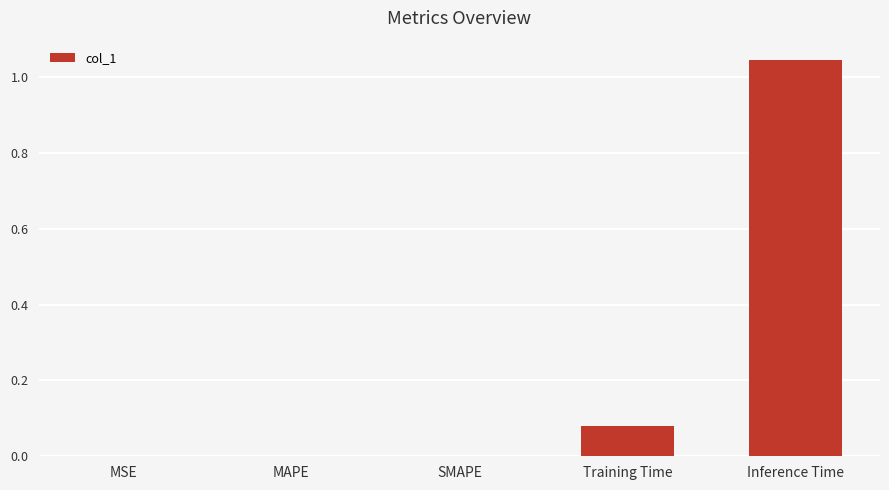

At which label is the value closest to 0?

SMAPE